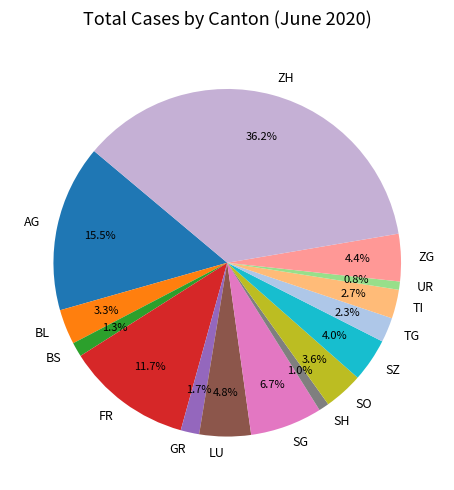

Is TI the majority of the pie?

No